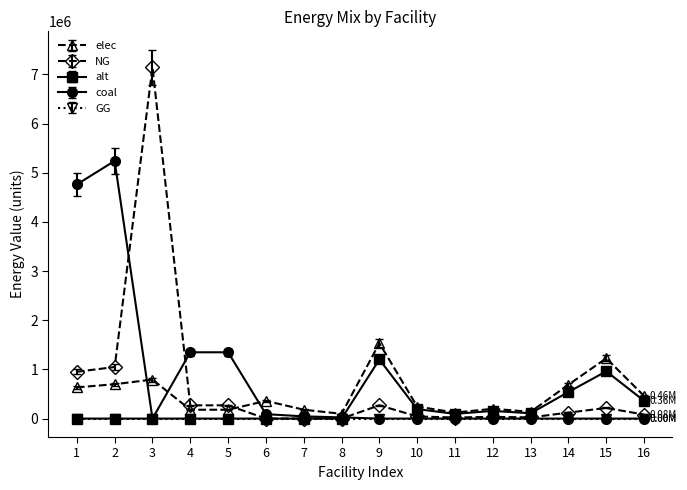

After their last crossing, which series has the higher values: NG or elec?

elec